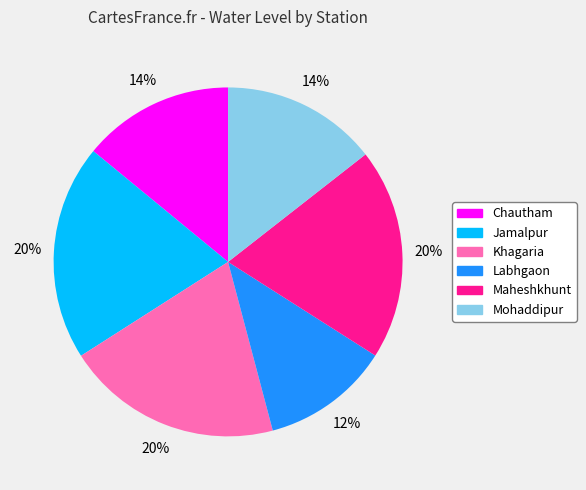

To the nearest percent, what percentage of the pie is Jamalpur?

20%